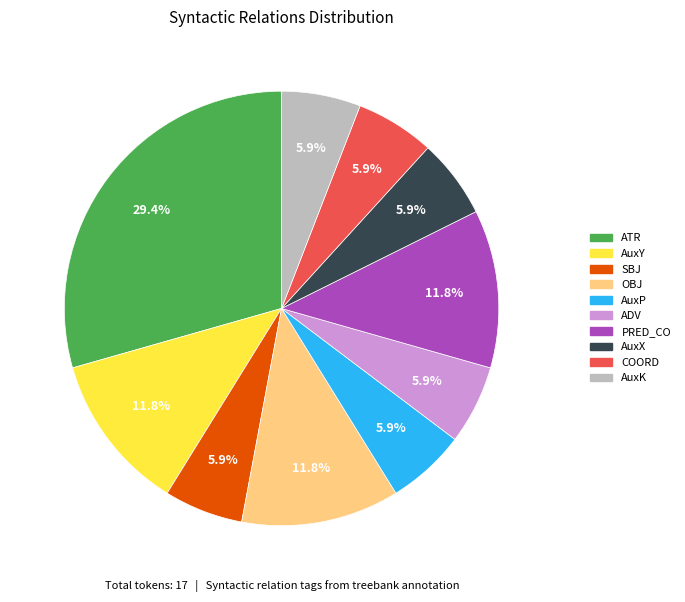

True or false: AuxK accounts for 6% of the total.

True